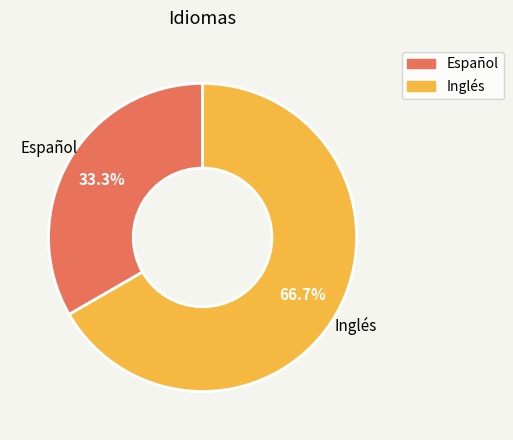

How many segments does this pie chart have?

2